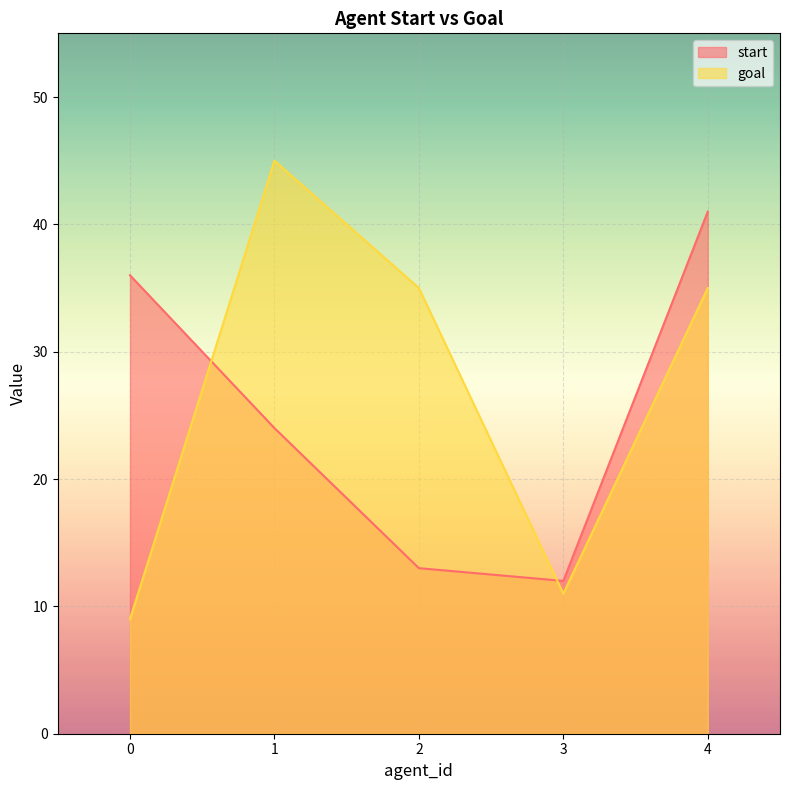

How many times do start and goal cross each other?

2